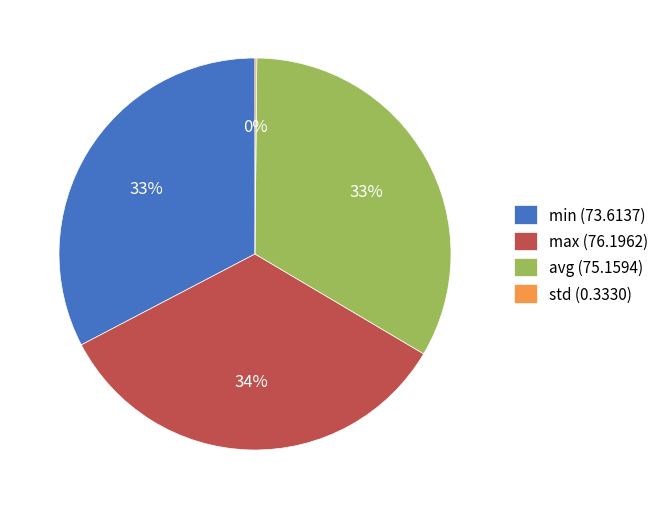

To the nearest percent, what portion does avg represent?

33%